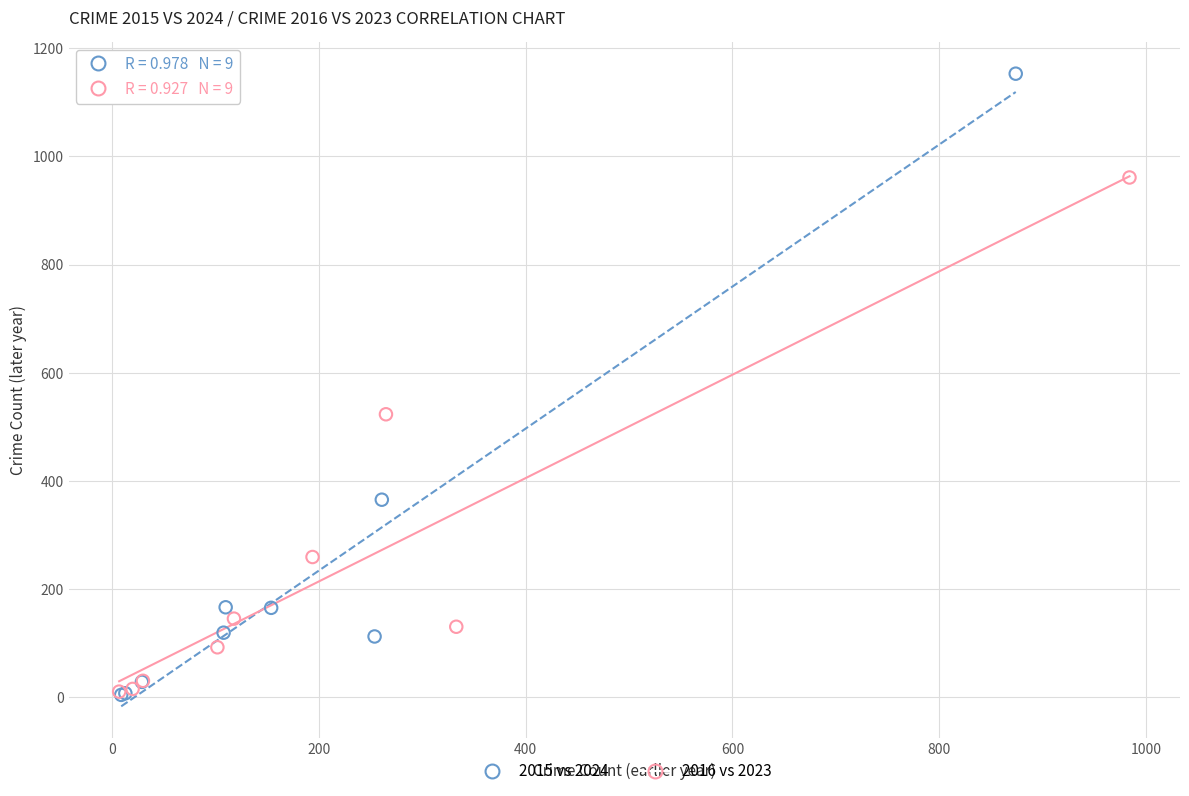

Which series contains the highest Y value?

2015 vs 2024